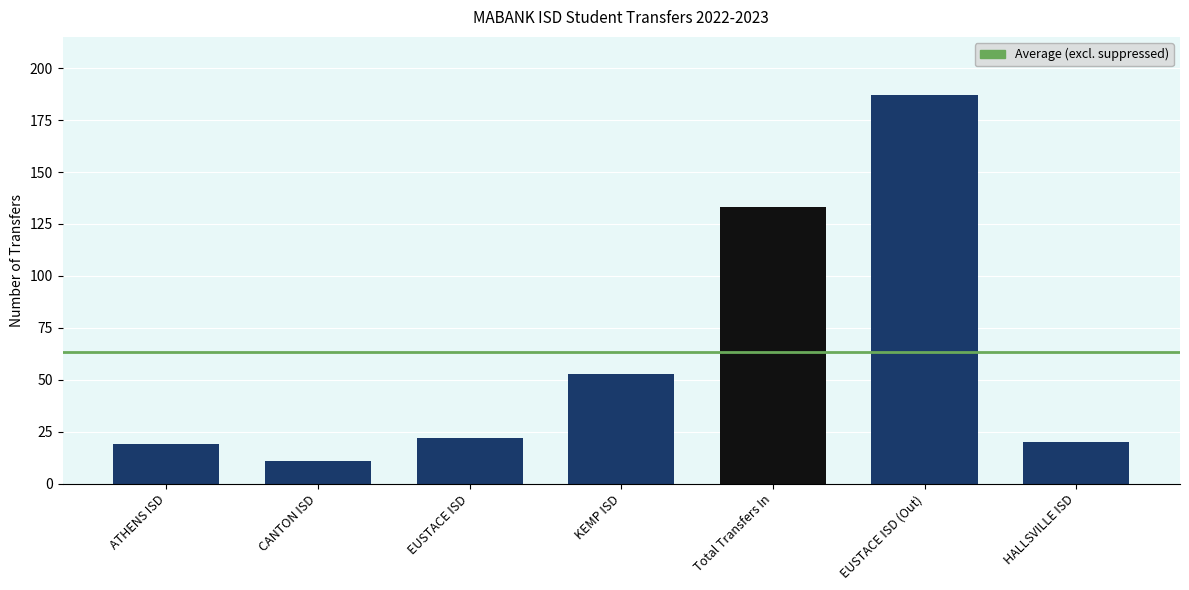

Reading left to right, list all the values displayed in this chart.

ATHENS ISD=19	CANTON ISD=11	EUSTACE ISD=22	KEMP ISD=53	Total Transfers In=133	EUSTACE ISD (Out)=187	HALLSVILLE ISD=20